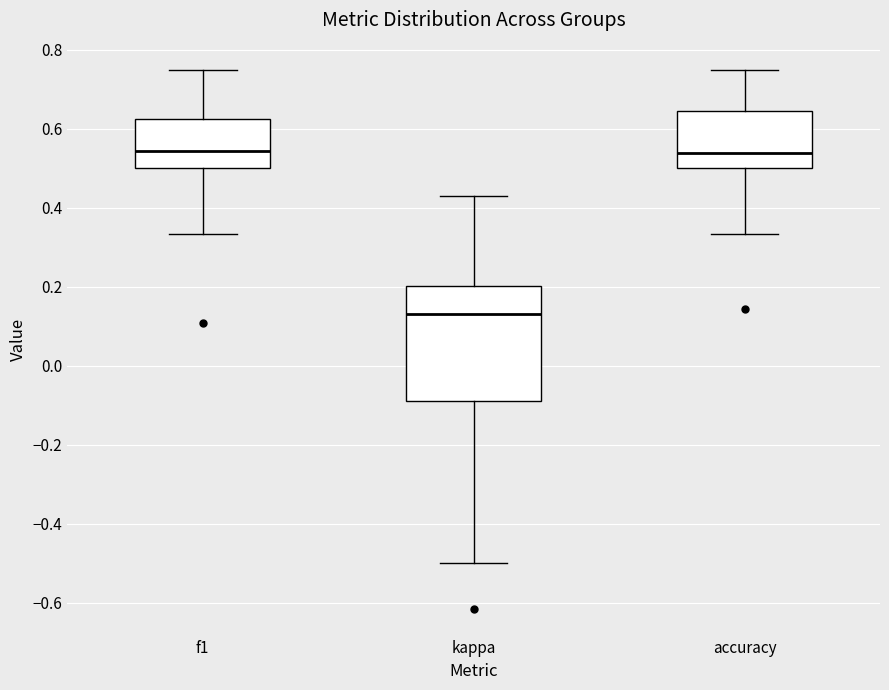

Where does the lower whisker of the box for kappa end on the y-axis? The values are not printed on the chart, so give them approximately, as read against the axis.

-0.50